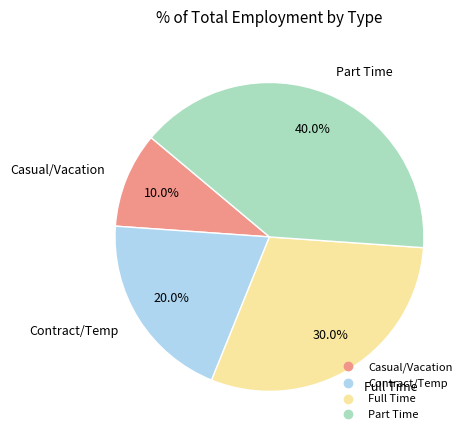

Rank the categories by value from highest to lowest.

Part Time, Full Time, Contract/Temp, Casual/Vacation